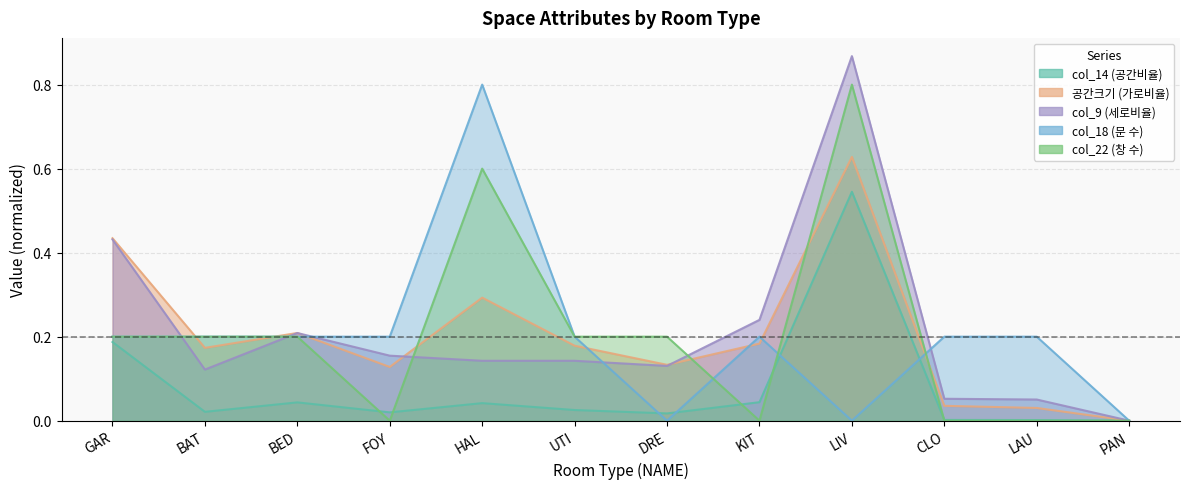

Reading right to left, extract all data points from this chart.

col_14 (공간비율): PAN=0.0	LAU=0.0	CLO=0.0	LIV=0.5	KIT=0.0	DRE=0.0	UTI=0.0	HAL=0.0	FOY=0.0	BED=0.0	BAT=0.0	GAR=0.2
공간크기 (가로비율): PAN=0.0	LAU=0.0	CLO=0.0	LIV=0.6	KIT=0.2	DRE=0.1	UTI=0.2	HAL=0.3	FOY=0.1	BED=0.2	BAT=0.2	GAR=0.4
col_9 (세로비율): PAN=0.0	LAU=0.1	CLO=0.1	LIV=0.9	KIT=0.2	DRE=0.1	UTI=0.1	HAL=0.1	FOY=0.2	BED=0.2	BAT=0.1	GAR=0.4
col_18 (문 수): PAN=0.0	LAU=0.2	CLO=0.2	LIV=0.0	KIT=0.2	DRE=0.0	UTI=0.2	HAL=0.8	FOY=0.2	BED=0.2	BAT=0.2	GAR=0.2
col_22 (창 수): PAN=0.0	LAU=0.0	CLO=0.0	LIV=0.8	KIT=0.0	DRE=0.2	UTI=0.2	HAL=0.6	FOY=0.0	BED=0.2	BAT=0.2	GAR=0.2